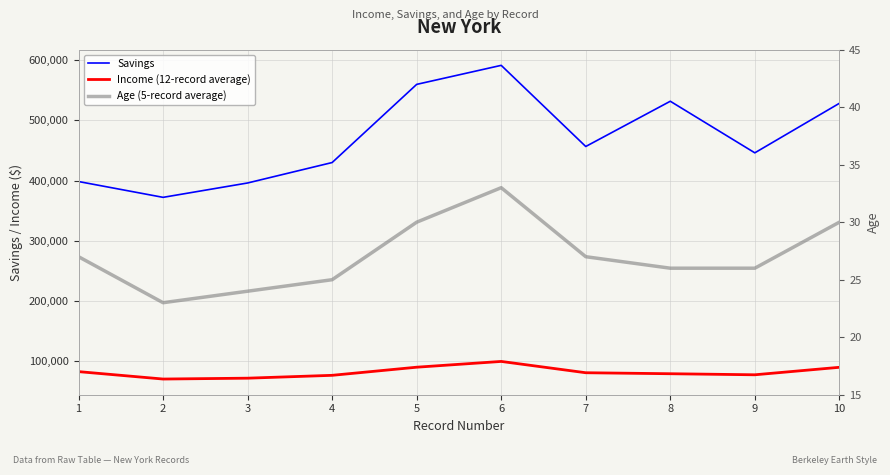

Which series has the largest total across all categories?

Savings